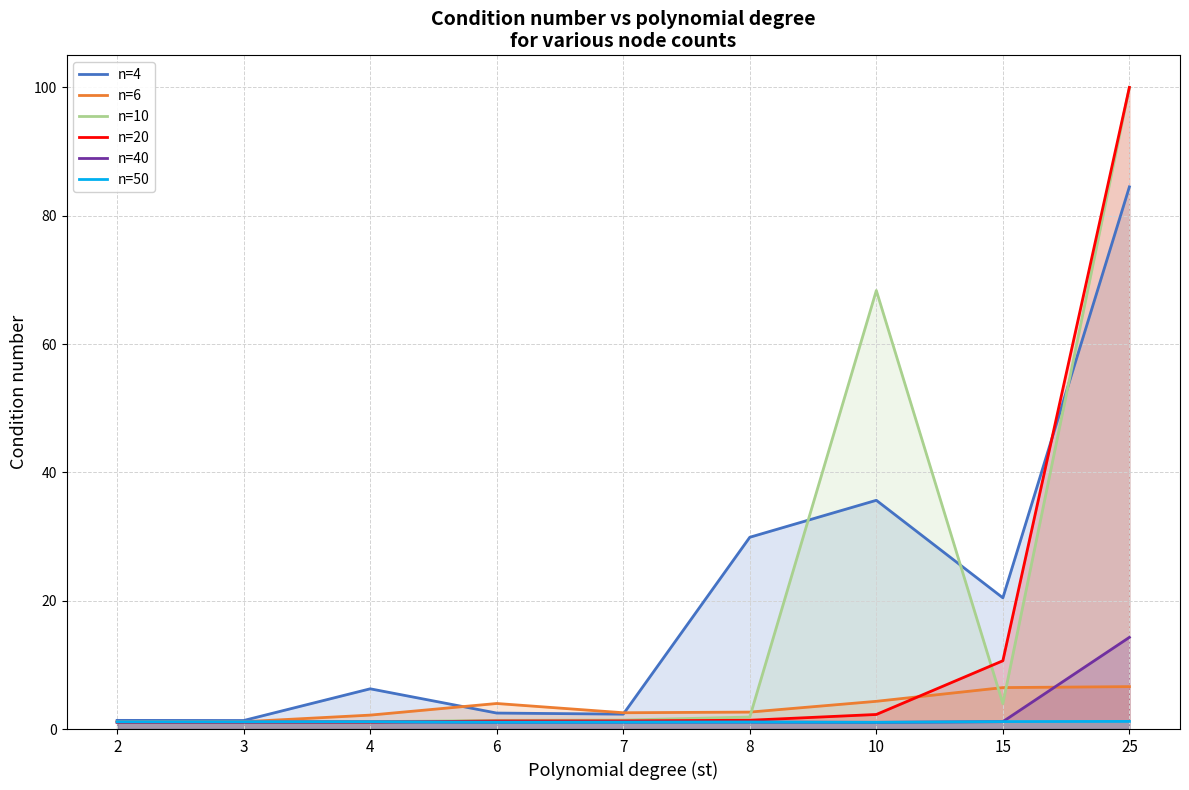

What is the sum of the n=4 values at 25 and 6?

87.0